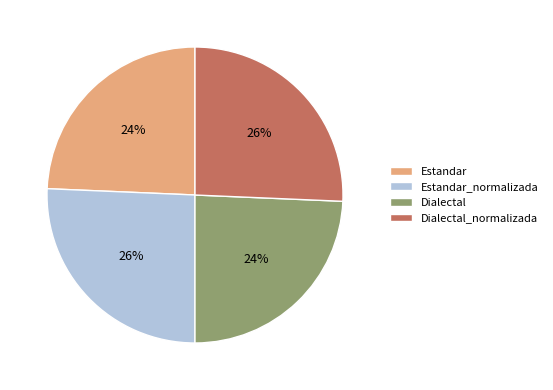

Does Dialectal_normalizada account for over 50% of the chart?

No